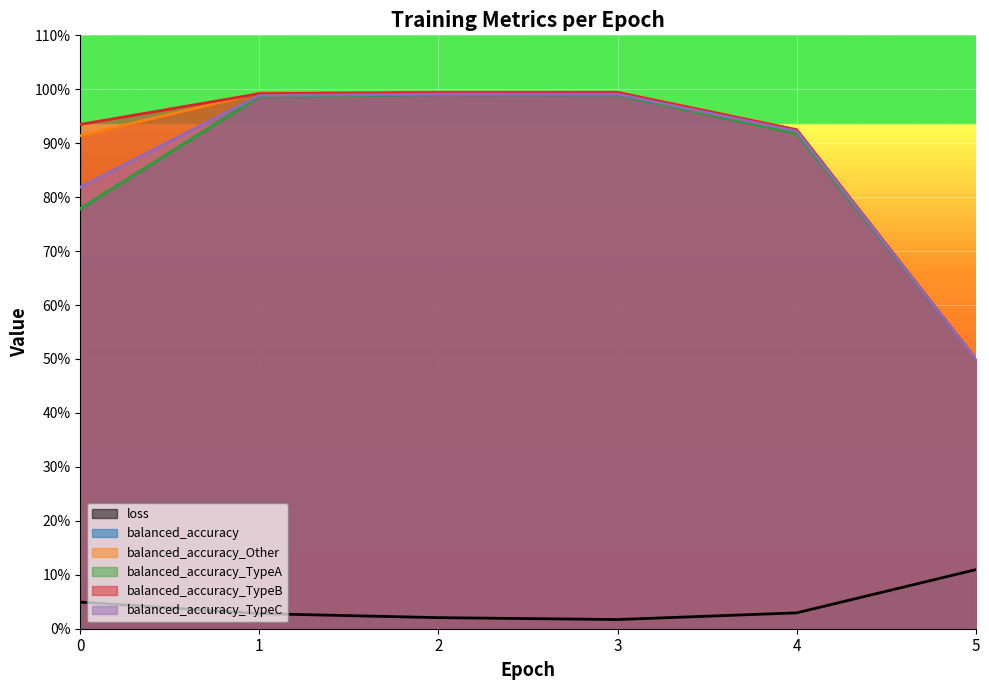

At which label does balanced_accuracy reach its peak?

2